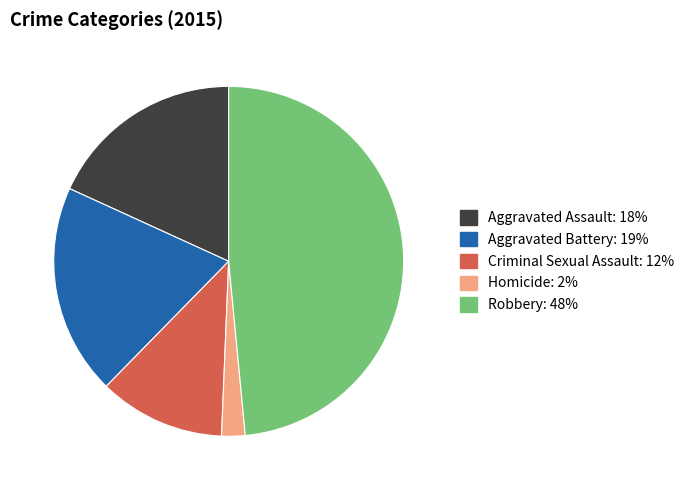

The Aggravated Assault slice represents 8% of the pie. True or false?

False